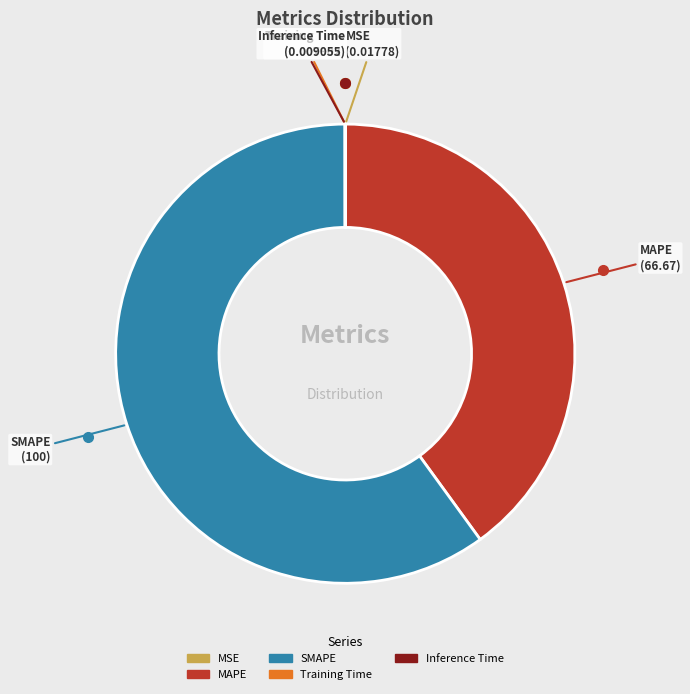

True or false: MAPE accounts for 40% of the total.

True